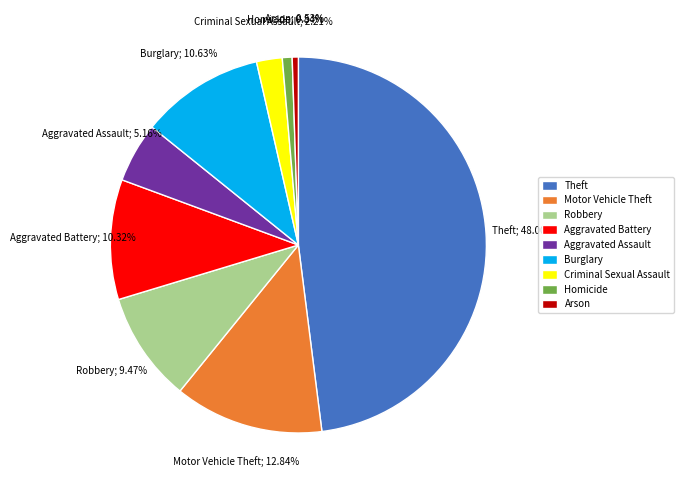

Is it true that Aggravated Battery is 10% of the pie?

True